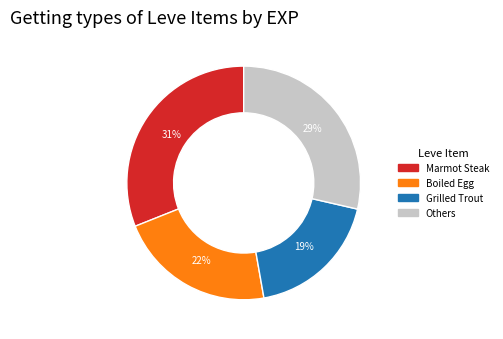

How many segments does this pie chart have?

4